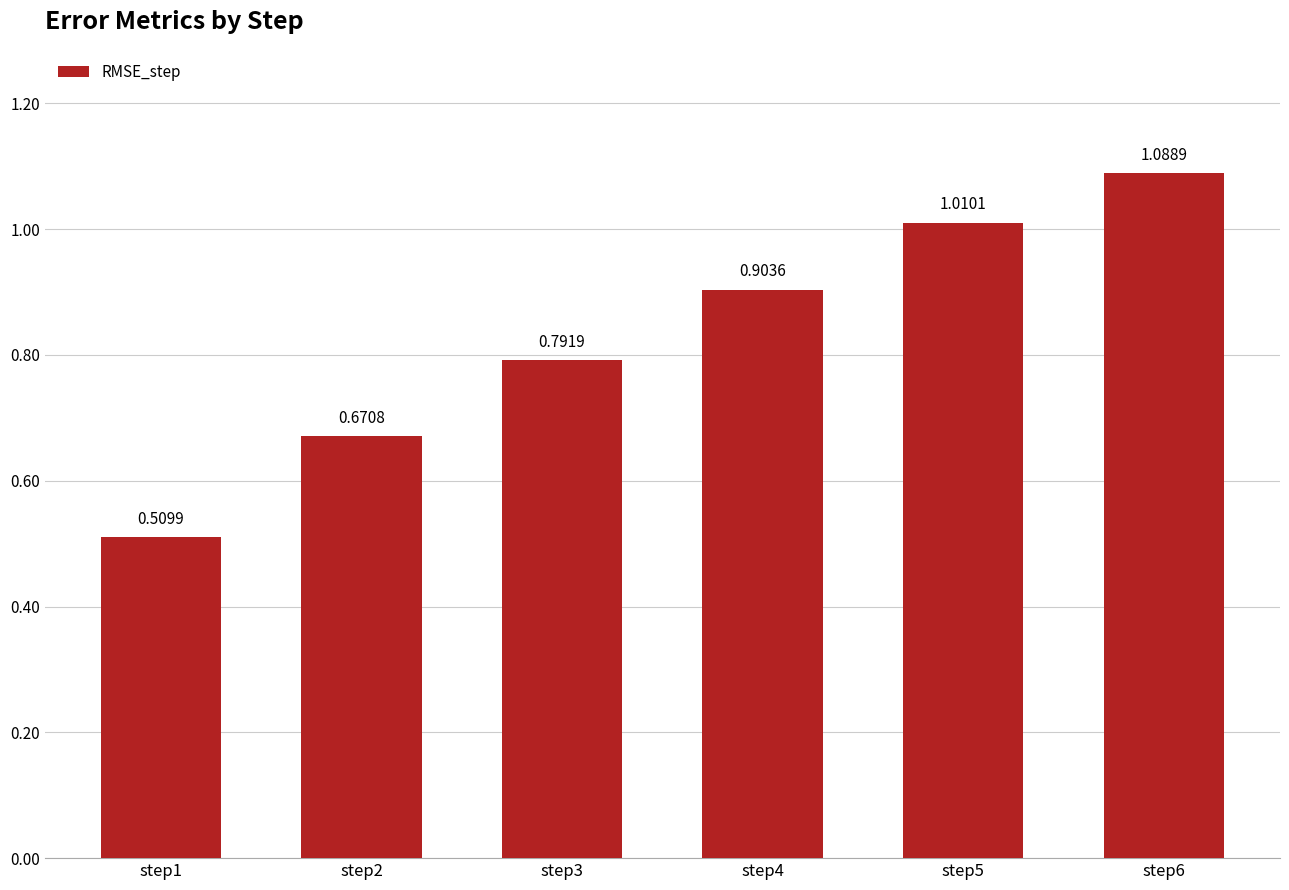

What is the change in value from step3 to step5?

+0.2